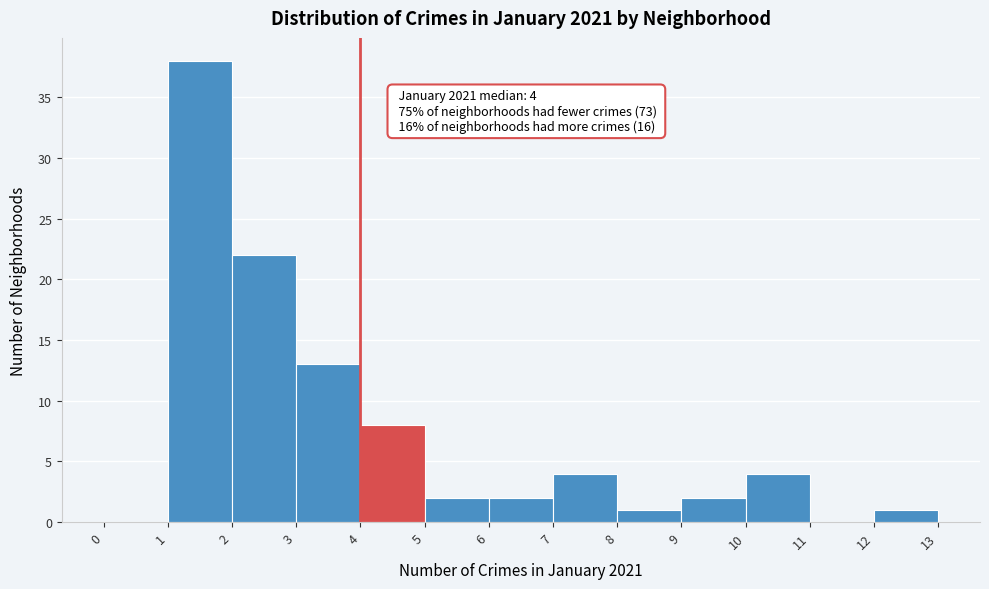

Over which range of the x-axis is the bar tallest?

1 to 2